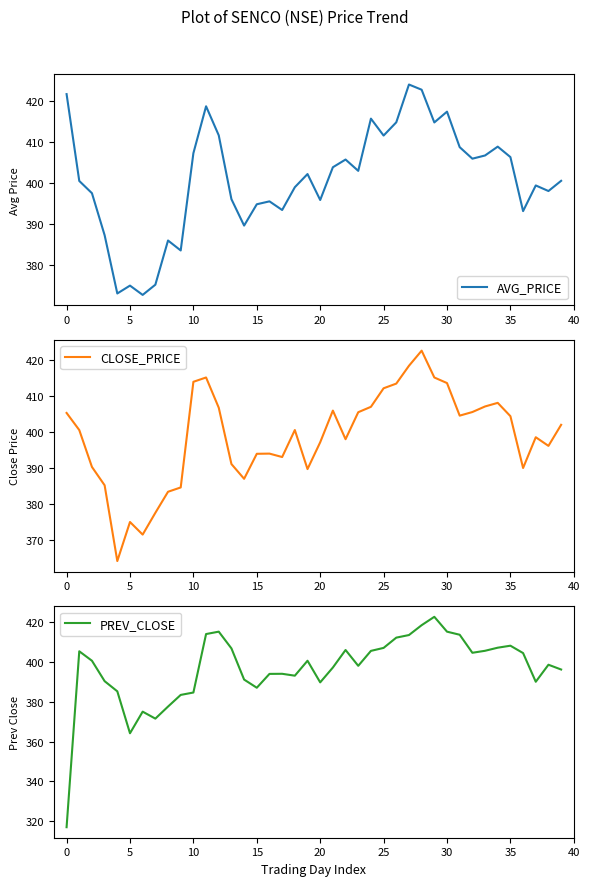

How many data points in PREV_CLOSE are less than 400?

20